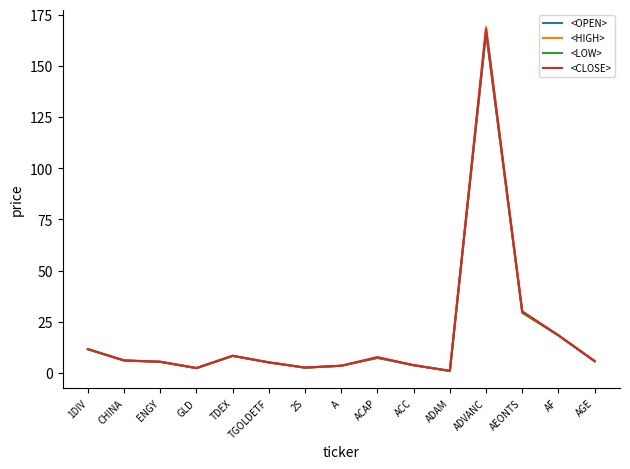

List the series in order of their overall mean, highest first.

<HIGH>, <CLOSE>, <OPEN>, <LOW>